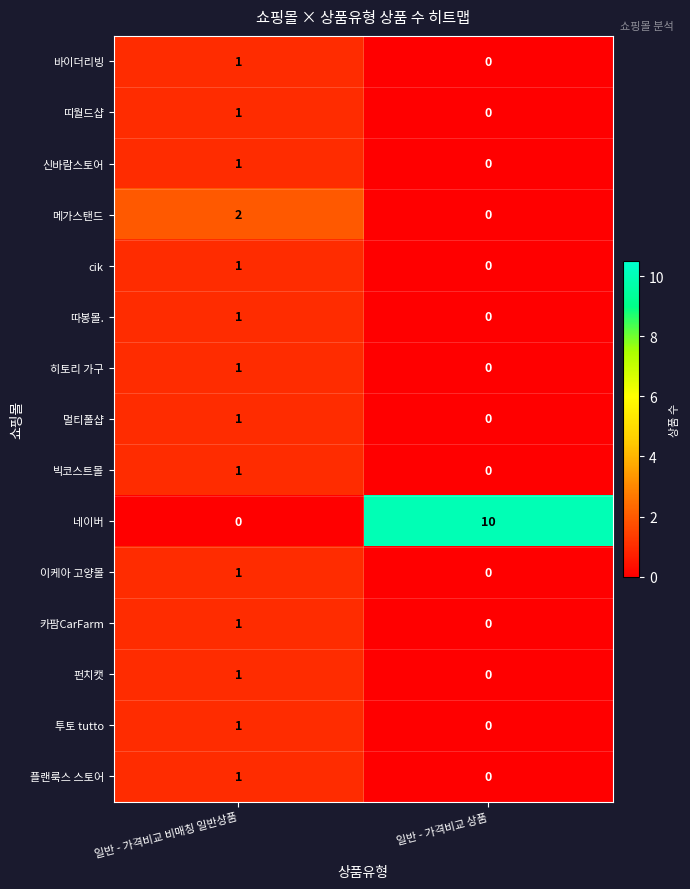

Between 일반 - 가격비교 비매칭 일반상품 and 일반 - 가격비교 상품, which series saw the biggest shift?

네이버